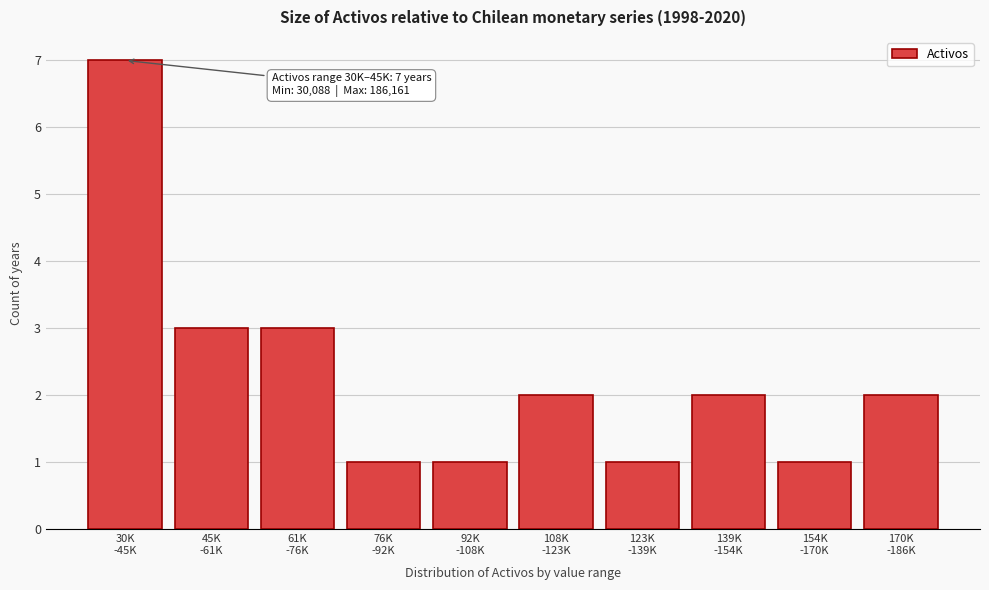

Reading left to right, list all the values displayed in this chart.

7	3	3	1	1	2	1	2	1	2